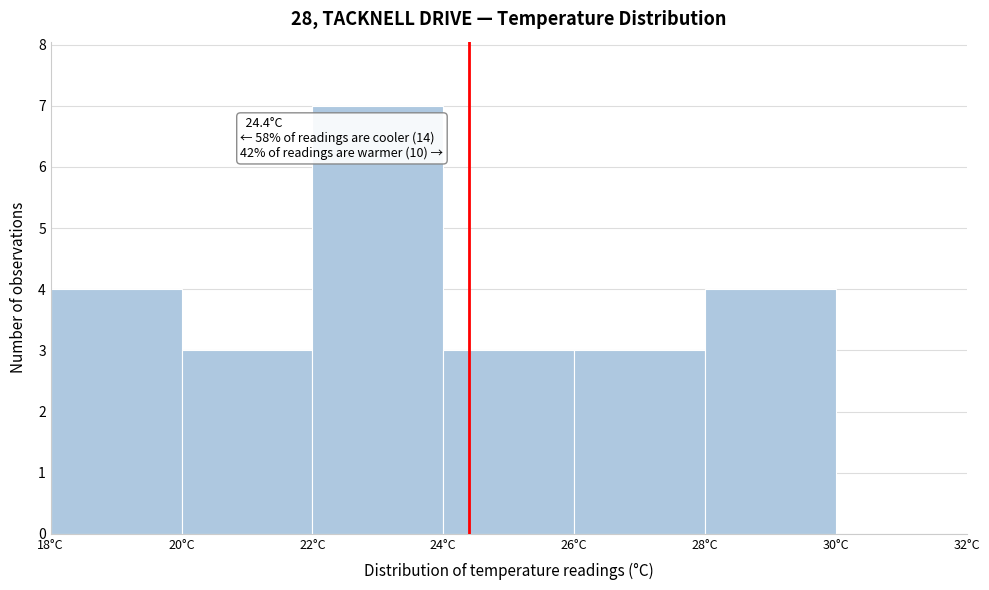

Over which range of the x-axis is the bar tallest?

22 to 24